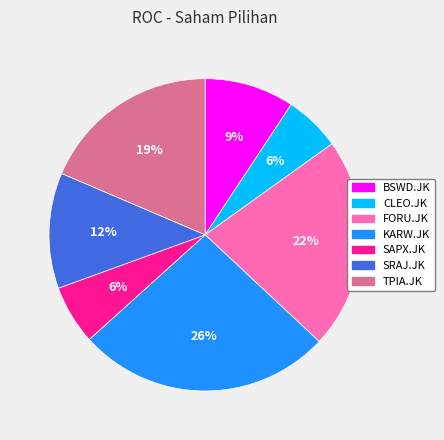

Which category has the biggest portion of the pie?

KARW.JK